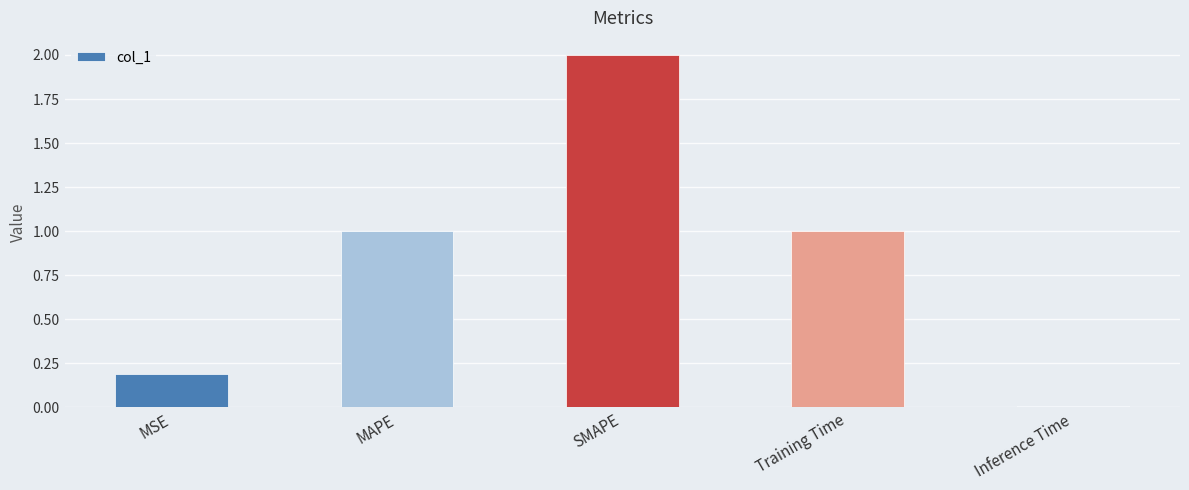

Is it true that the value at MAPE is 1.4?

False